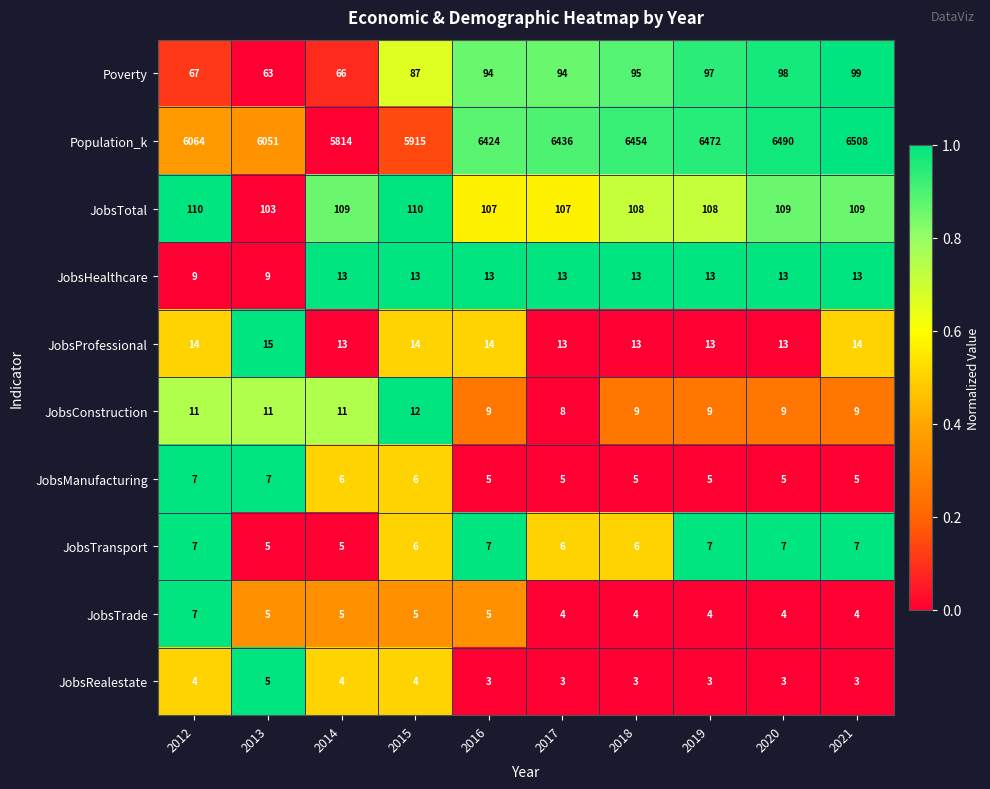

How many series are shown in this chart?

10